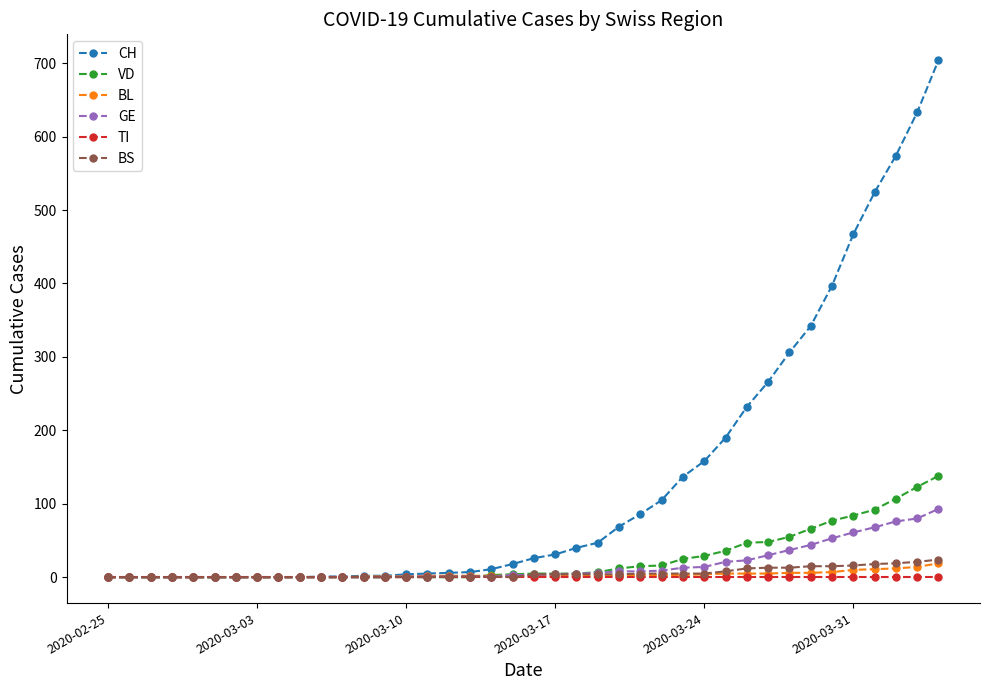

What is the maximum value shown in the chart?

704